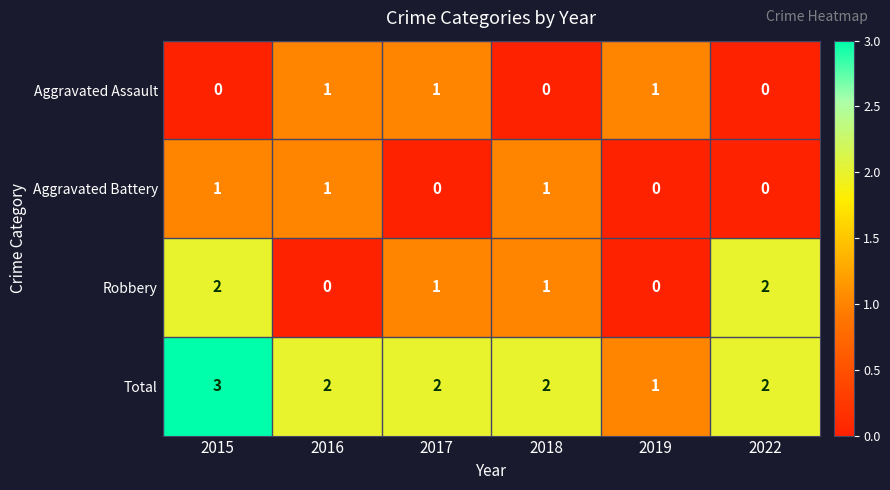

The value of Total at 2015 is 3. True or false?

True